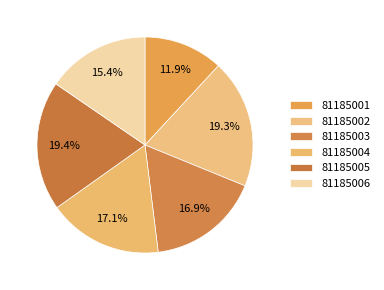

Is it true that 81185003 is 17% of the pie?

True